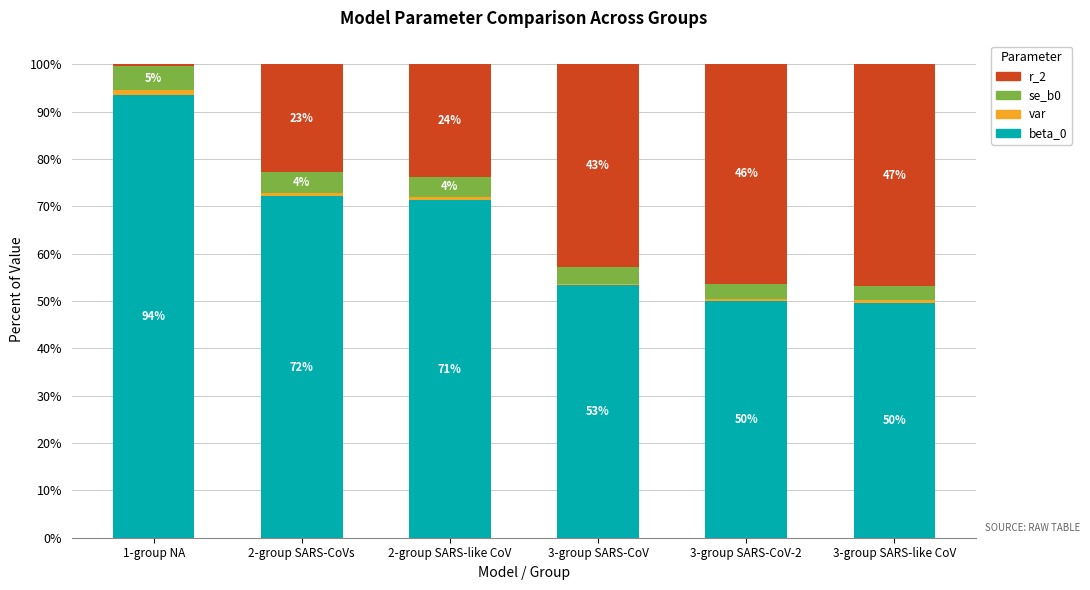

Are the bars grouped side by side (vs. stacked)?

No